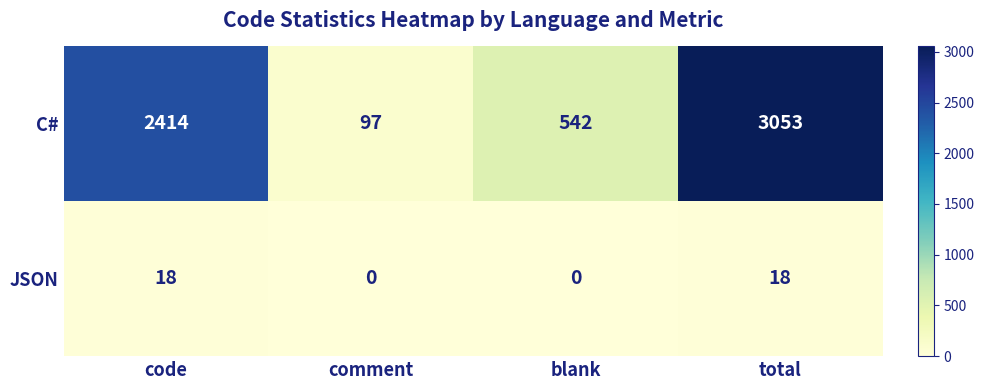

Reading left to right, extract all data points from this chart.

C#: 2414	97	542	3053
JSON: 18	0	0	18